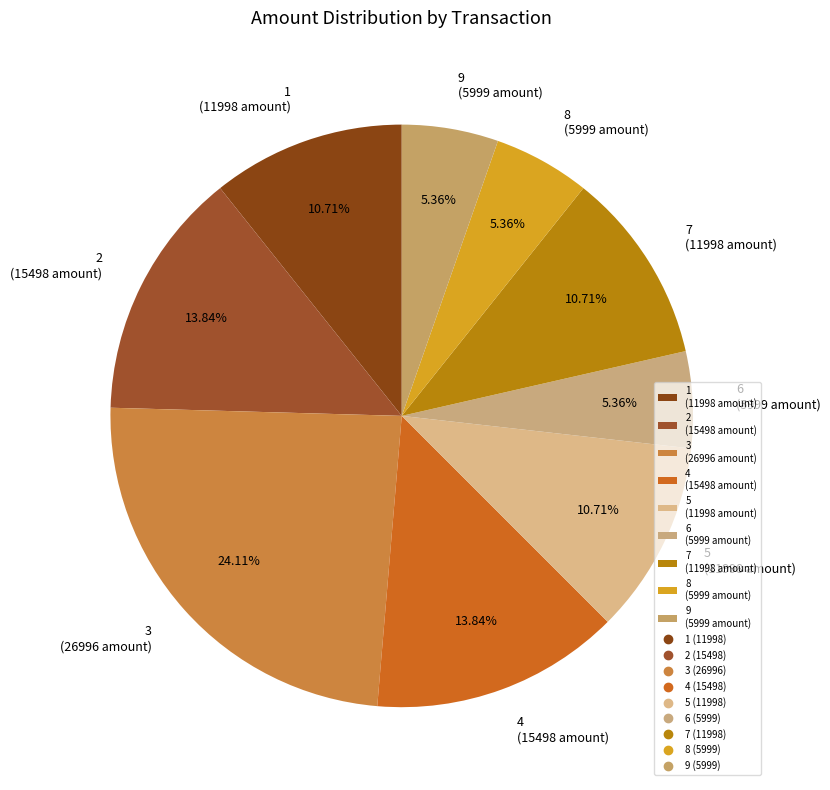

Between 7 (11998 amount) and 4 (15498 amount), which is larger?

4 (15498 amount)